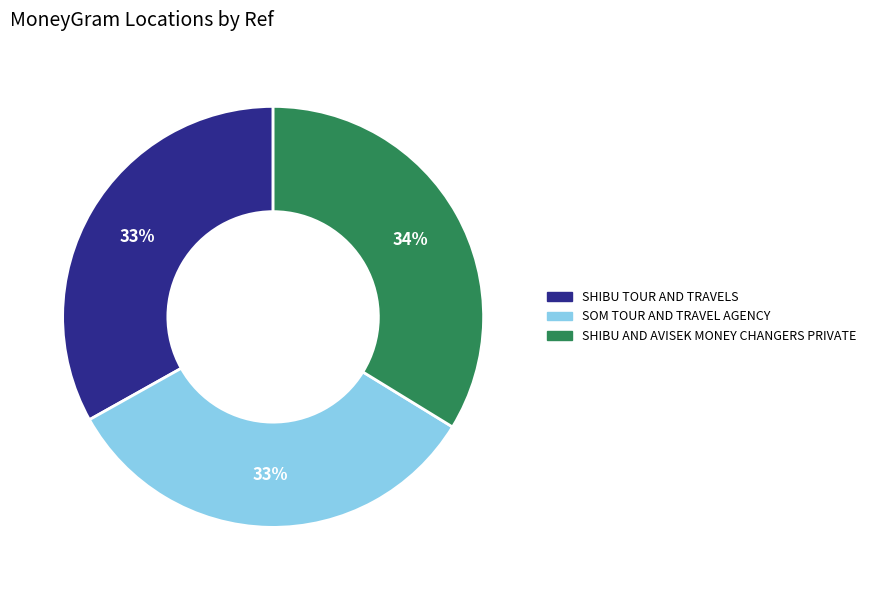

Is it true that SHIBU TOUR AND TRAVELS is 33% of the pie?

True